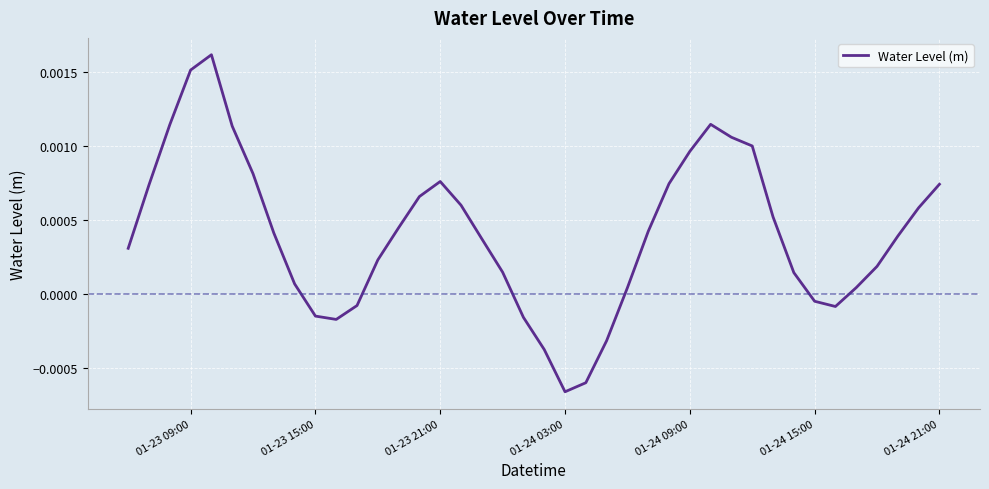

Count the number of categories in the chart.

40